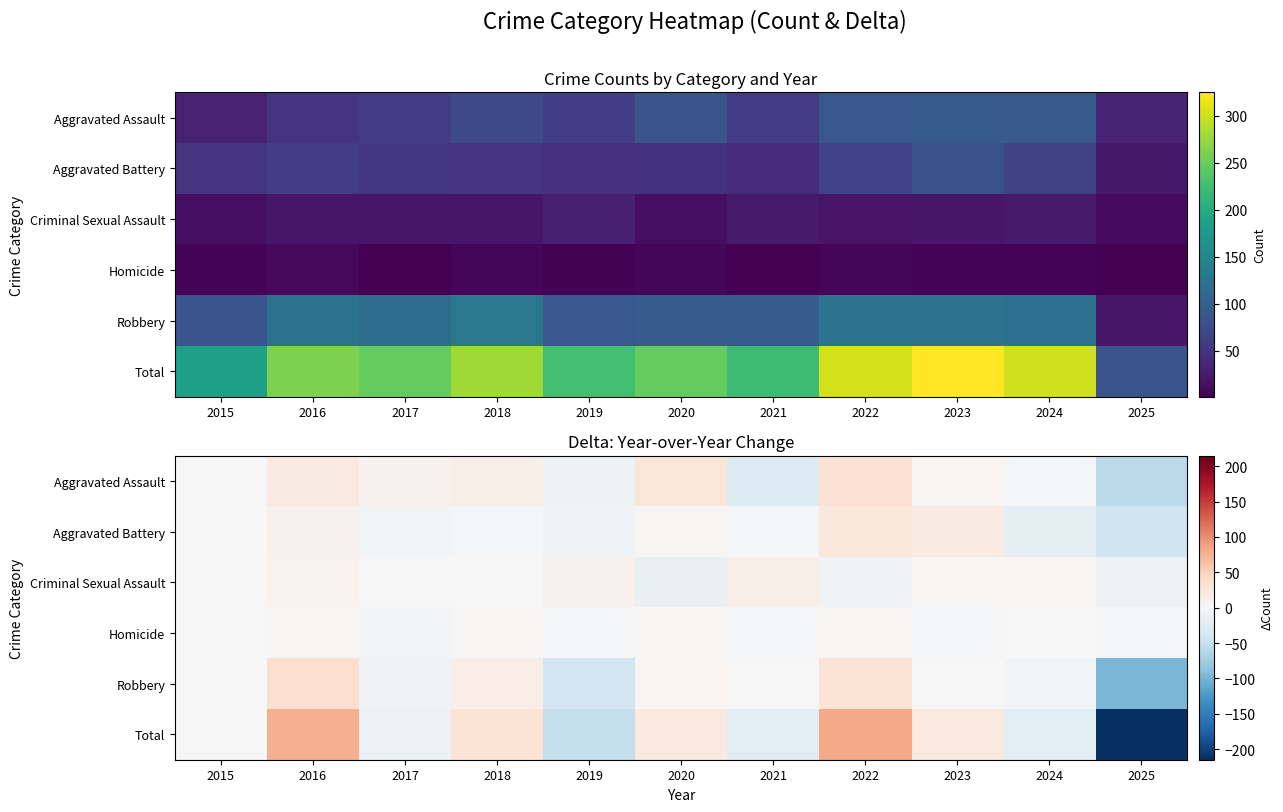

What is the sum of the Aggravated Battery values at 2020 and 2015?

3